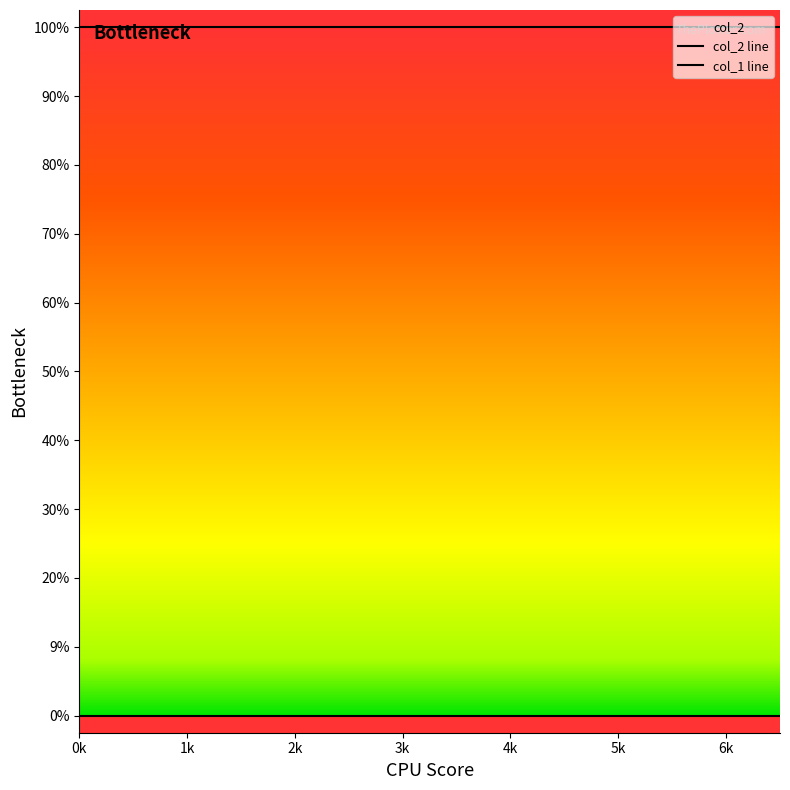

How many lines are shown in the chart?

2